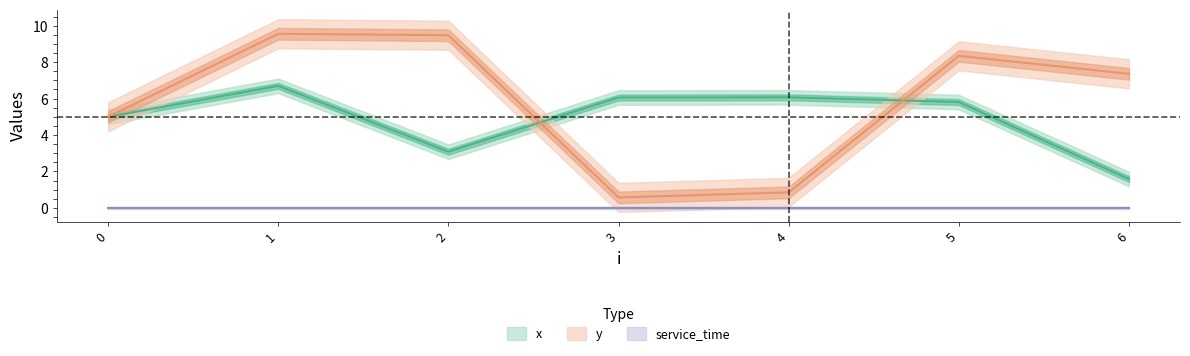

In y, how many points are lower than both neighbors (excluding endpoints)?

1